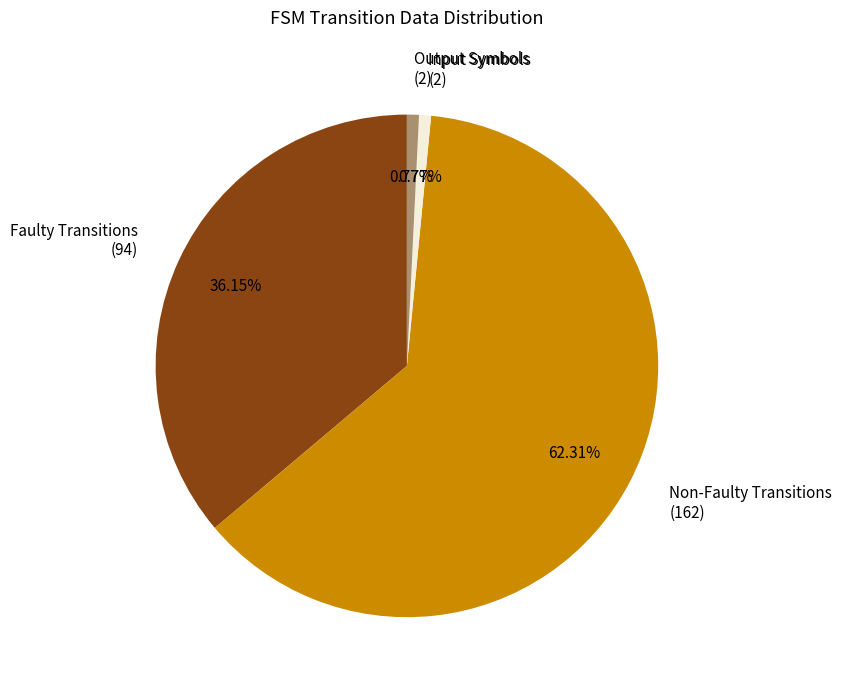

Is there any slice that represents more than half of the pie?

Yes